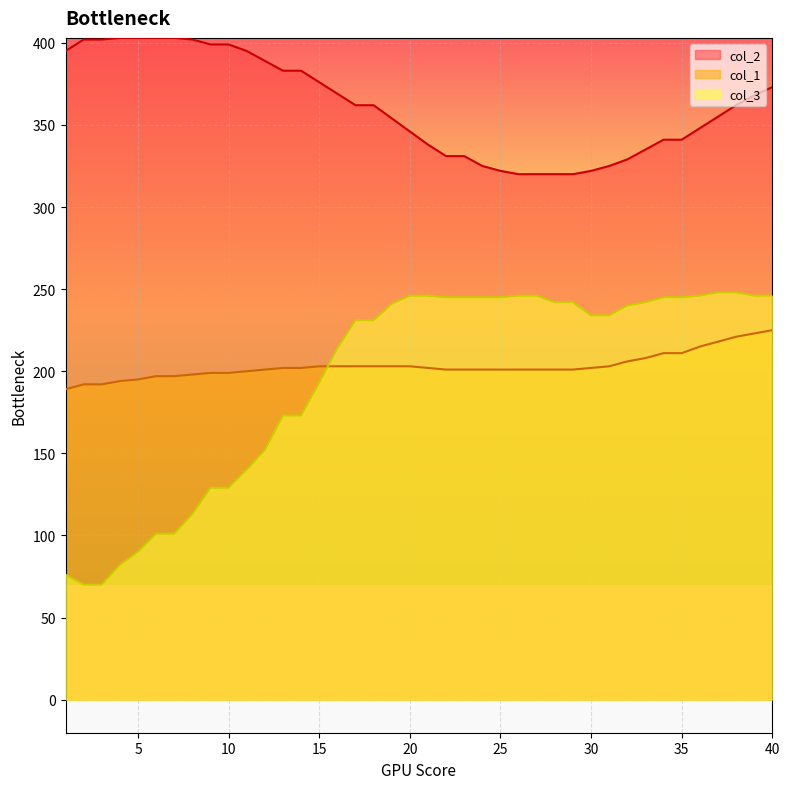

What is the sum of all col_1 values?

8128